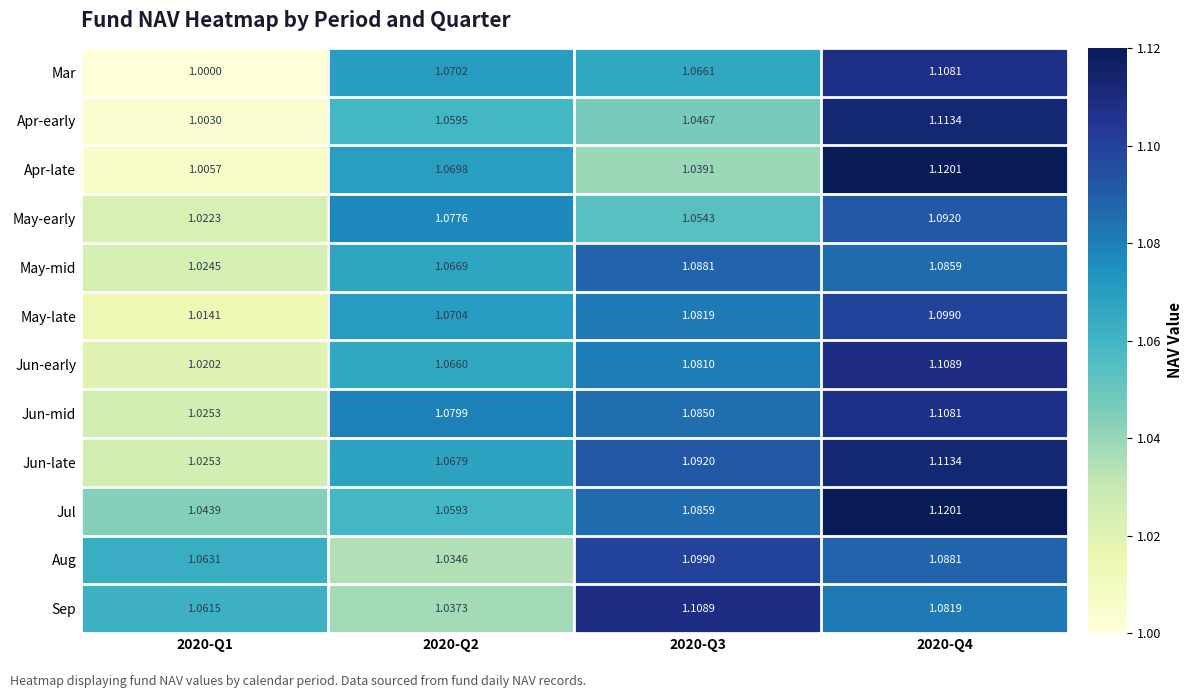

Which series has the largest range (max minus min)?

Apr-late